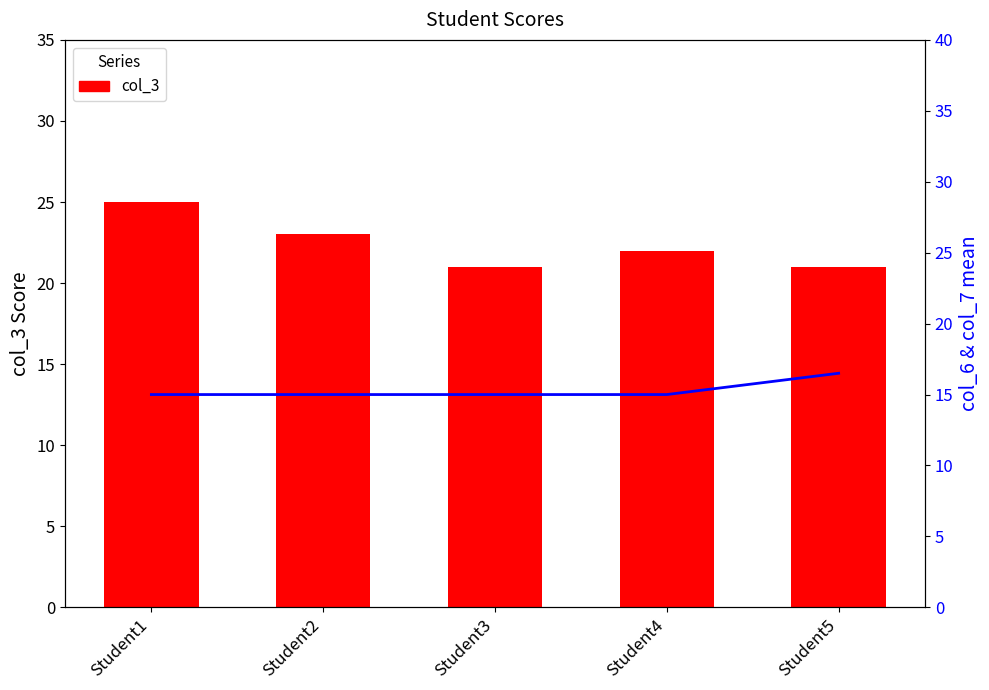

At which category is the sum across all series the highest?

Student1